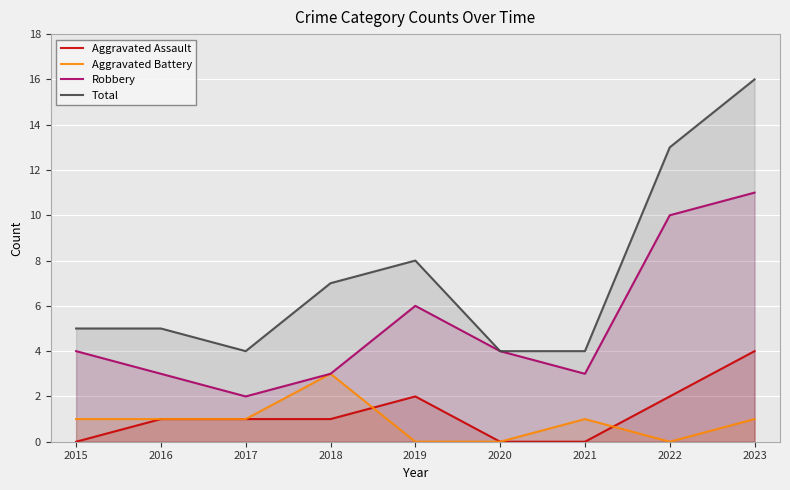

True or false: Robbery and Total intersect in this chart.

False